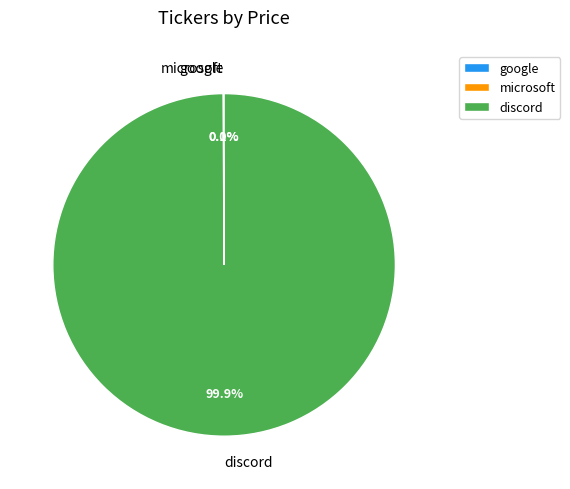

The discord slice represents 100% of the pie. True or false?

True